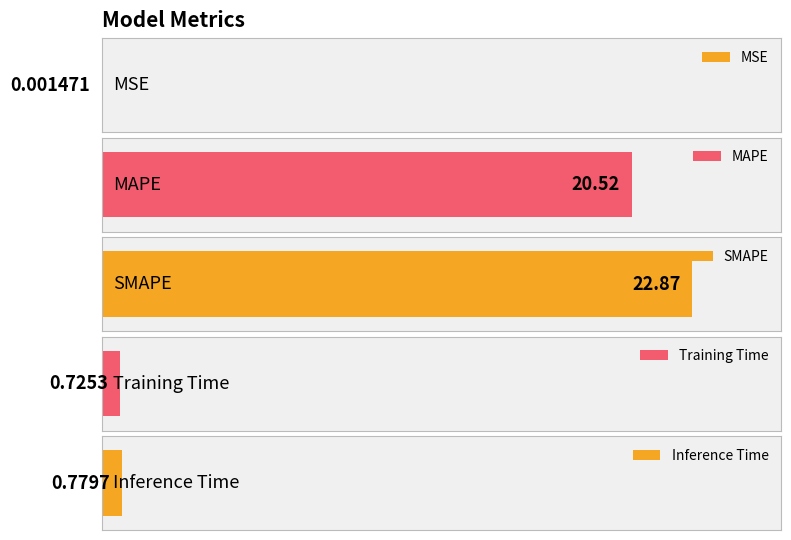

How many data points does each series have?

5